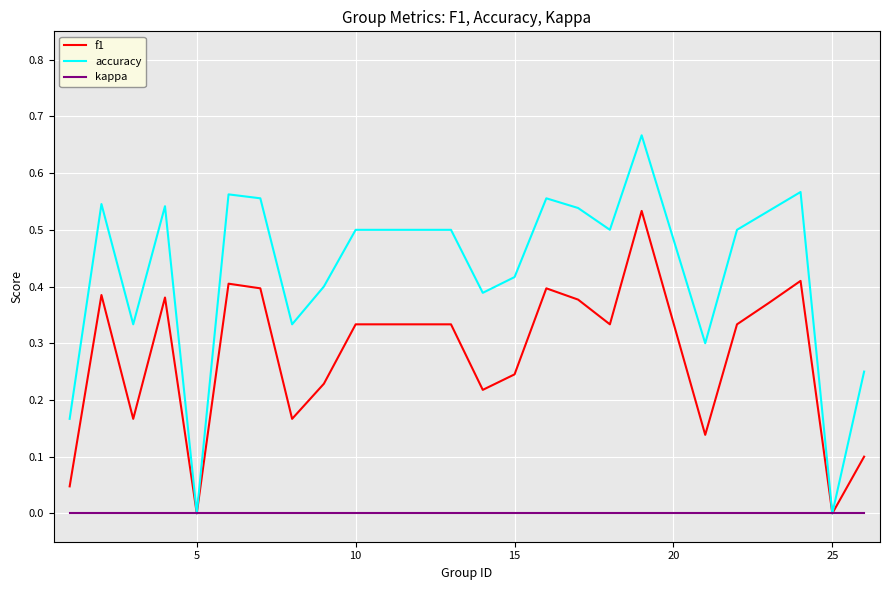

Rank the series by their average value, from lowest to highest.

kappa, f1, accuracy